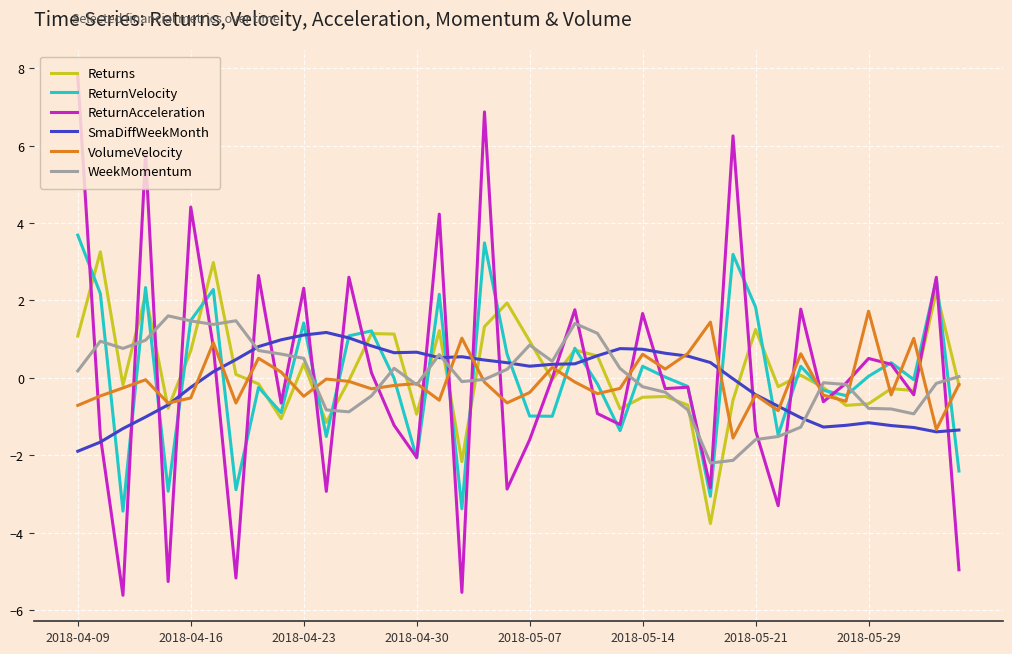

What is the lowest value of the ReturnAcceleration series?

-5.6